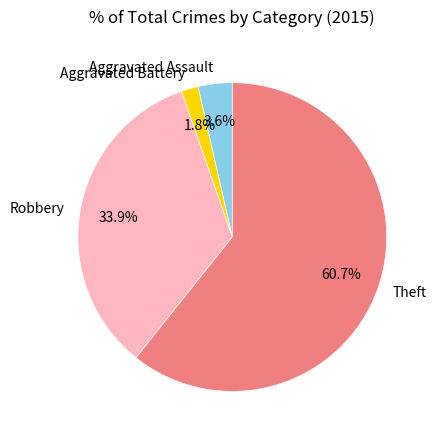

Between Theft and Aggravated Assault, which is larger?

Theft